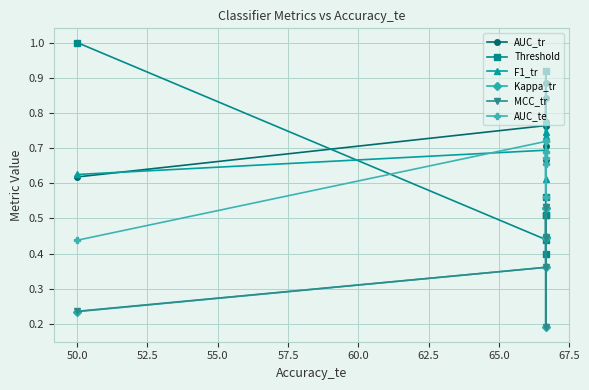

How many lines are shown in the chart?

6